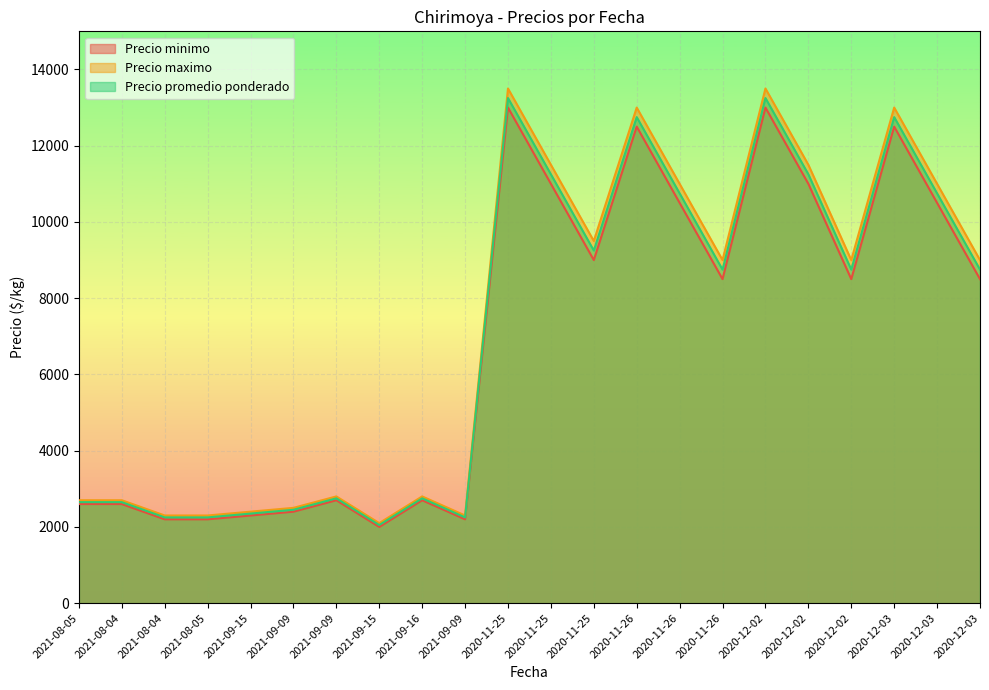

At which label does Precio minimo first exceed 8500?

2020-11-25